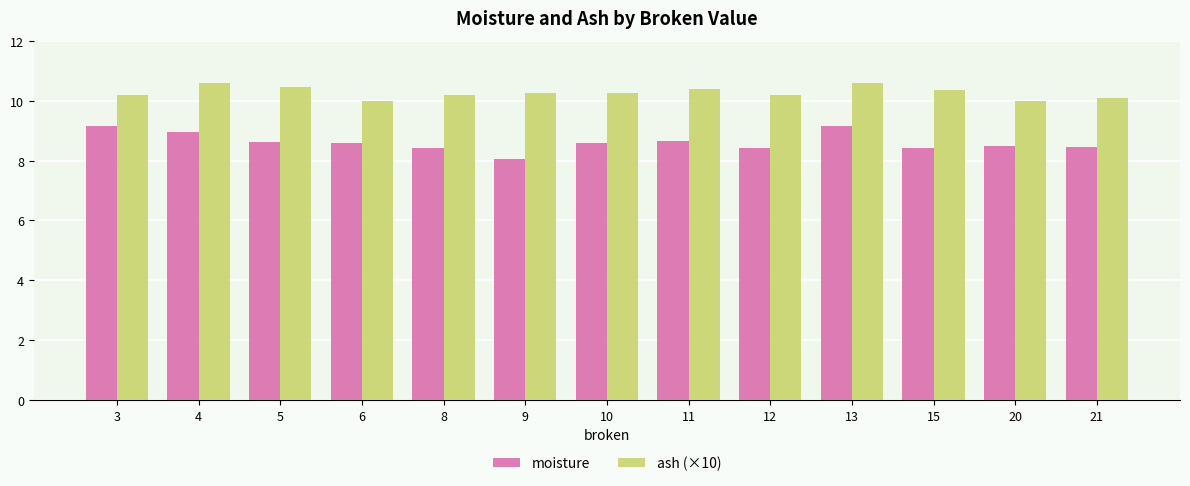

What is the total value across all series at 20?

18.5